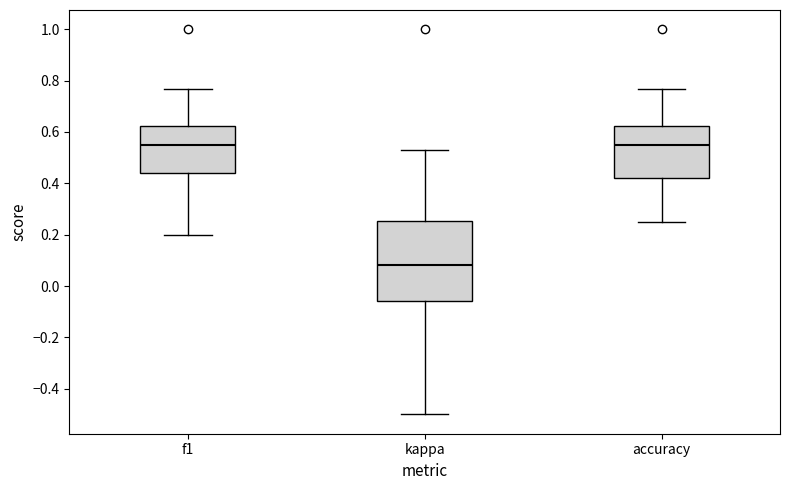

Reading left to right, read every box against the y-axis: the position of its median line, the range the box covers, and the ends of its whiskers. The values are not printed on the chart, so give them approximately, as read against the axis.

f1: median 0.56, box 0.44 to 0.62, whiskers 0.20 to 0.76
kappa: median 0.08, box -0.06 to 0.26, whiskers -0.50 to 0.54
accuracy: median 0.56, box 0.42 to 0.62, whiskers 0.26 to 0.76